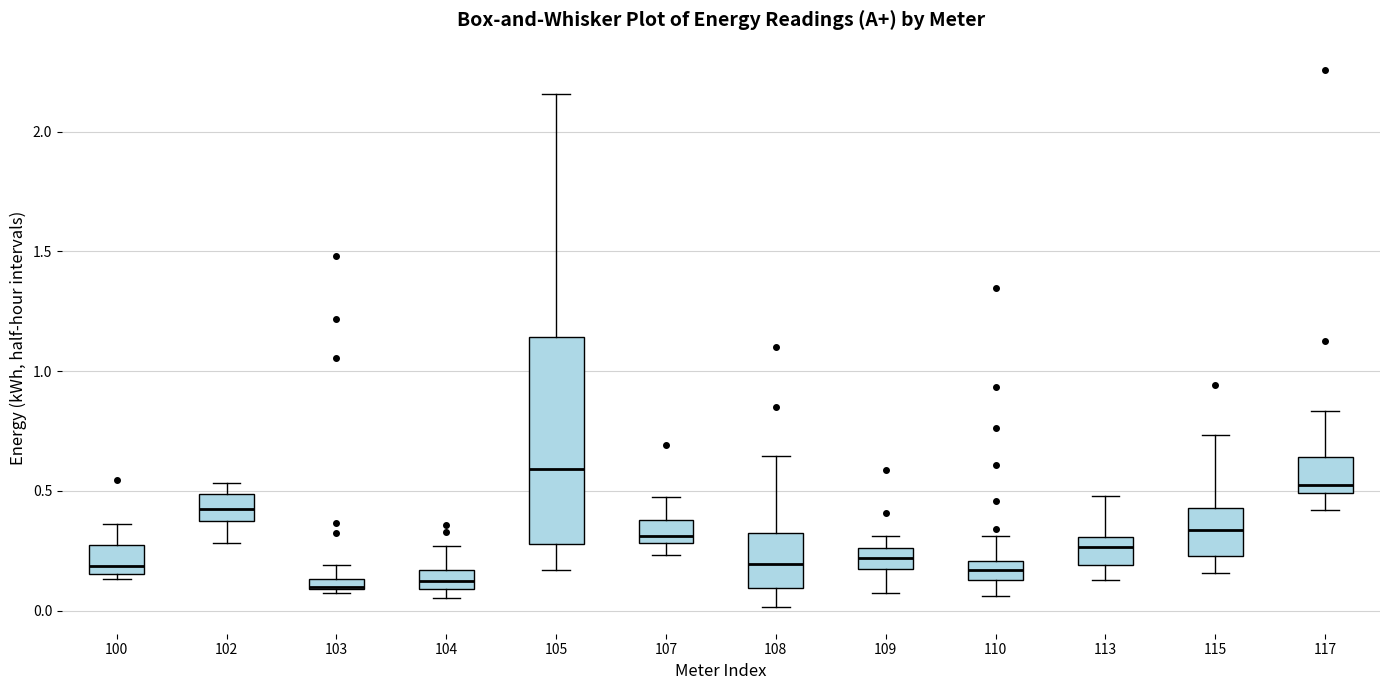

Where does the upper whisker of the box at x = 103 end on the y-axis? The values are not printed on the chart, so give them approximately, as read against the axis.

0.20